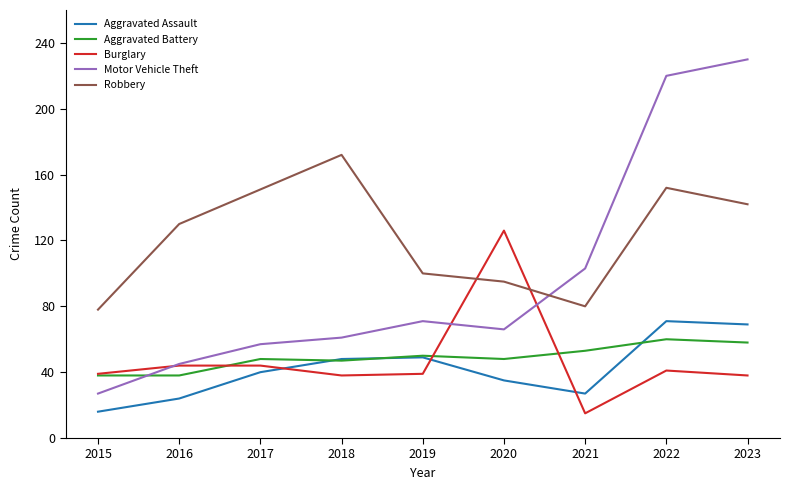

How many distinct data groups are displayed?

5